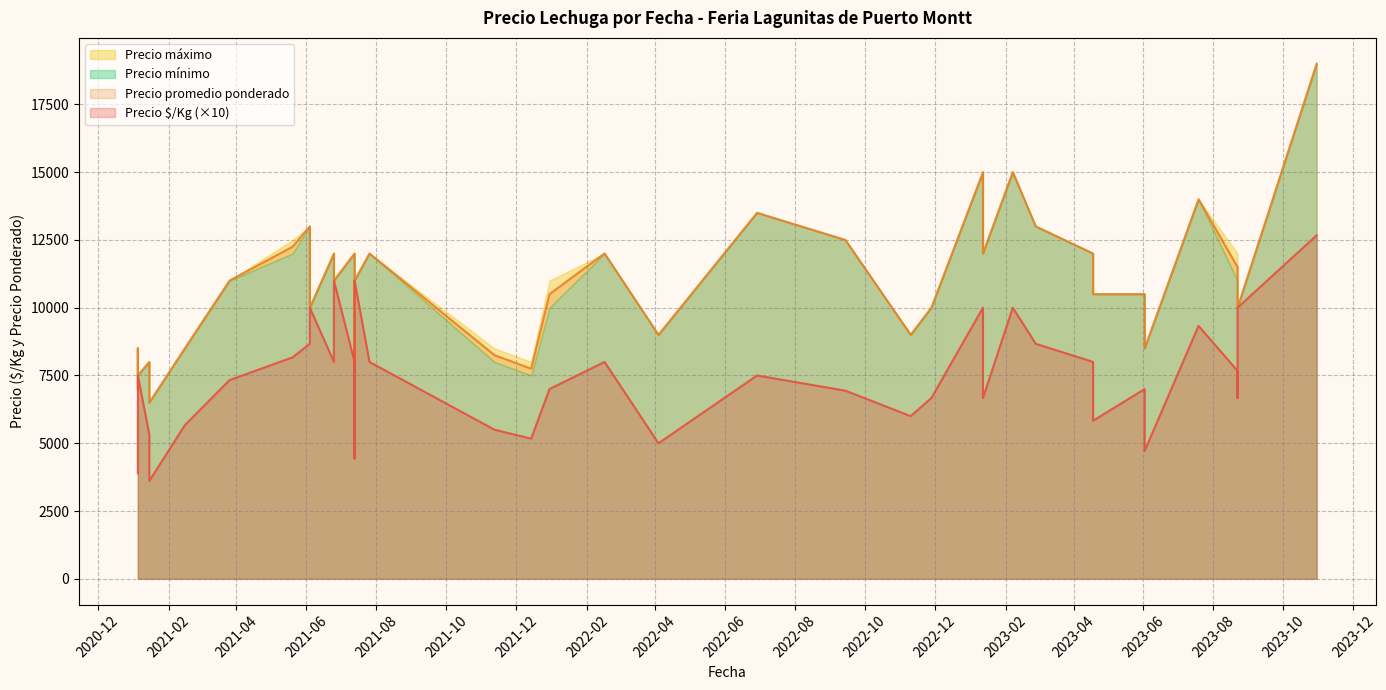

Which category has the highest value across all series?

2023-10-30